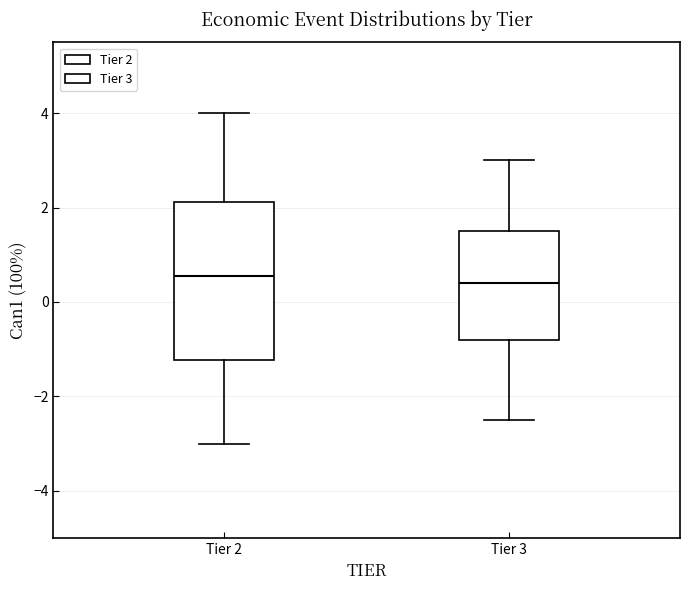

Comparing the boxes themselves (not the whiskers), which one is the tallest?

Tier 2